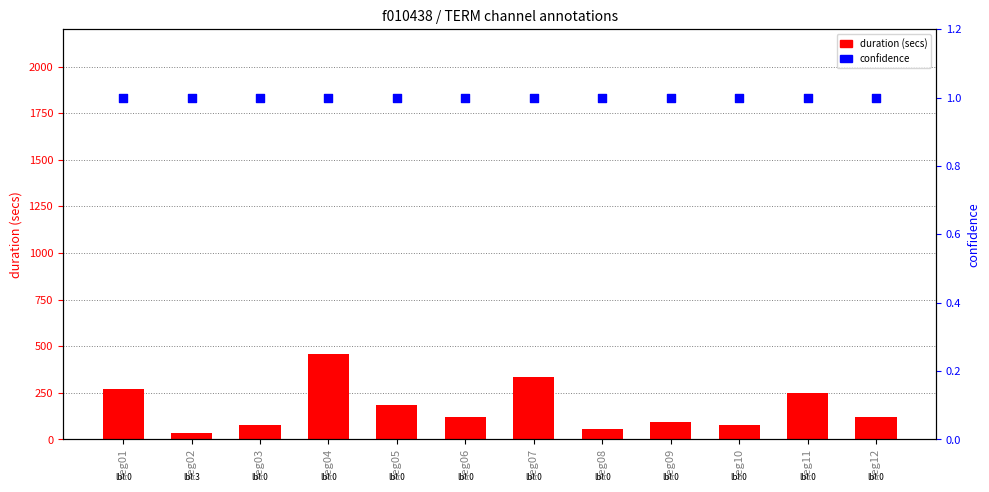

Which series contains the highest Y value?

duration (secs)